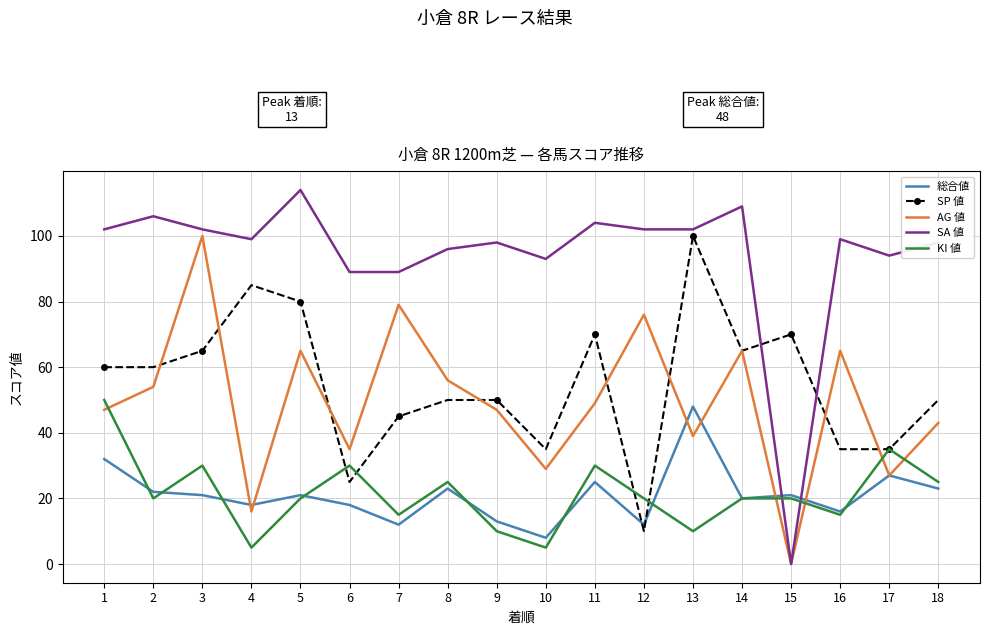

Between which two adjacent categories do SP 値 and 総合値 first intersect?

11 and 12